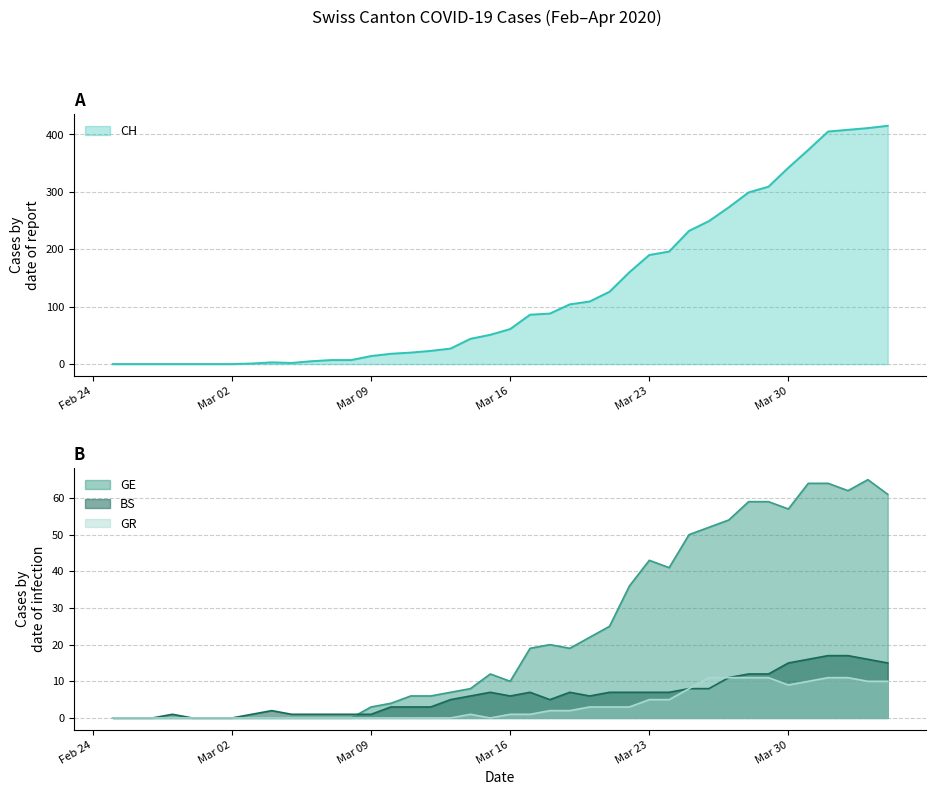

Is it true that BS equals 1 at Mar 09?

True